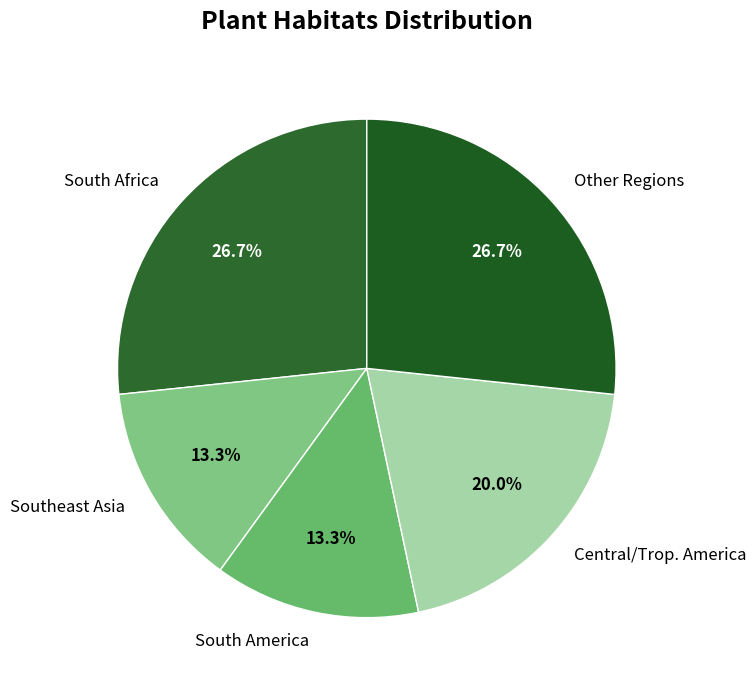

To the nearest percent, what percentage of the pie is Southeast Asia?

13%